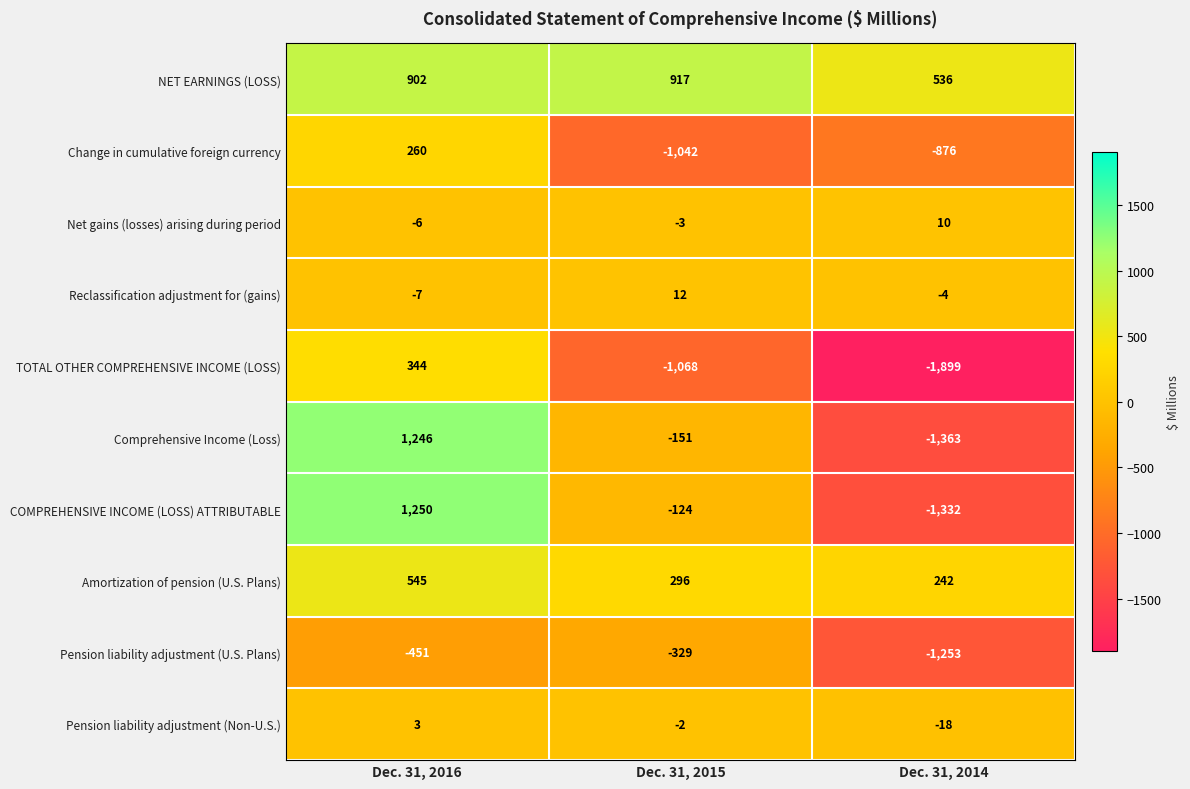

List the series in order of their peak value, highest first.

COMPREHENSIVE INCOME (LOSS) ATTRIBUTABLE, Comprehensive Income (Loss), NET EARNINGS (LOSS), Amortization of pension (U.S. Plans), TOTAL OTHER COMPREHENSIVE INCOME (LOSS), Change in cumulative foreign currency, Reclassification adjustment for (gains), Net gains (losses) arising during period, Pension liability adjustment (Non-U.S.), Pension liability adjustment (U.S. Plans)